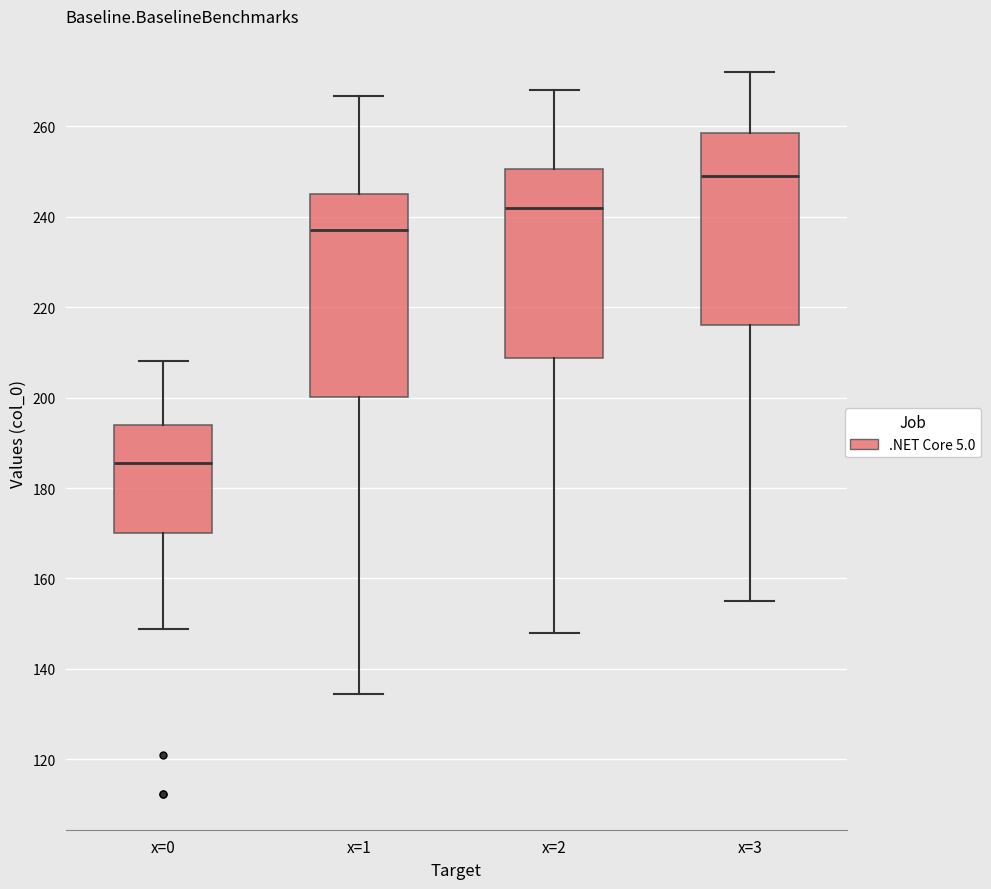

Reading left to right, read every box against the y-axis: the position of its median line, the range the box covers, and the ends of its whiskers. The values are not printed on the chart, so give them approximately, as read against the axis.

x=0: median 186, box 170 to 194, whiskers 148 to 208
x=1: median 236, box 200 to 246, whiskers 134 to 266
x=2: median 242, box 208 to 250, whiskers 148 to 268
x=3: median 250, box 216 to 258, whiskers 156 to 272